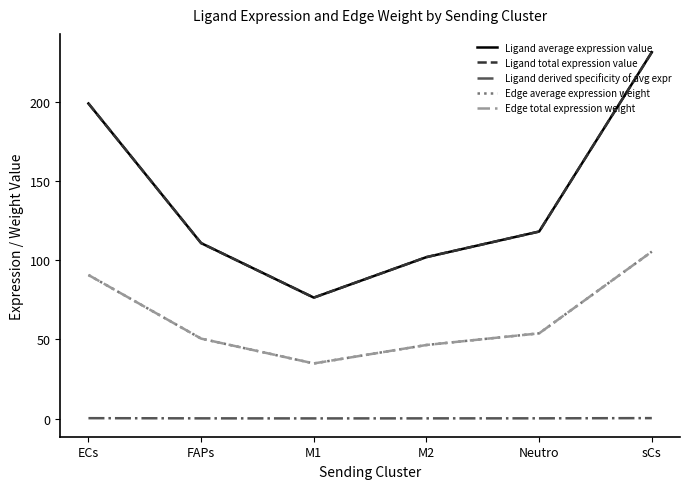

True or false: Edge total expression weight has a value of 61.5 at M2.

False